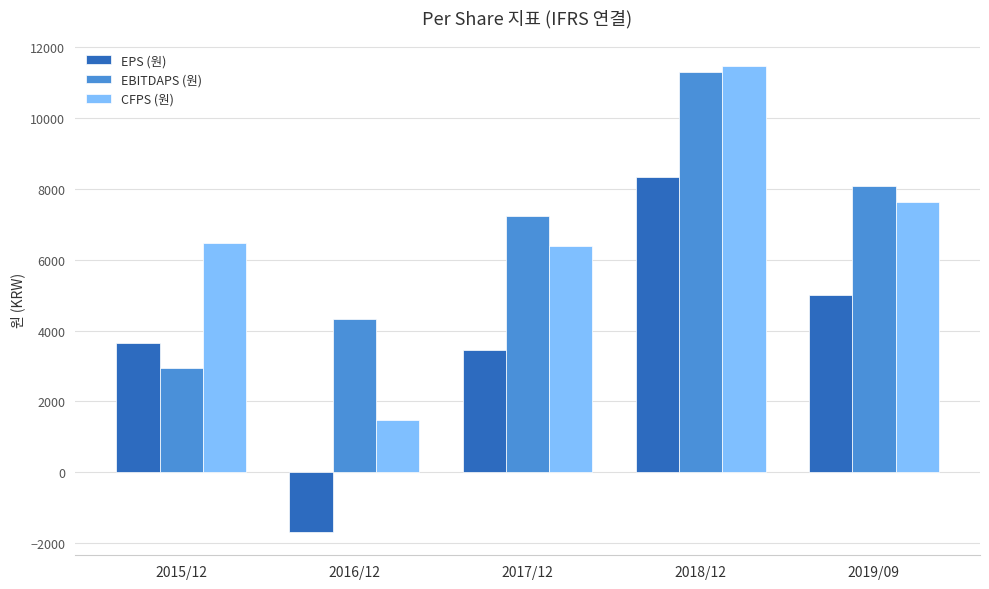

What is the total value across all series at 2016/12?

4105